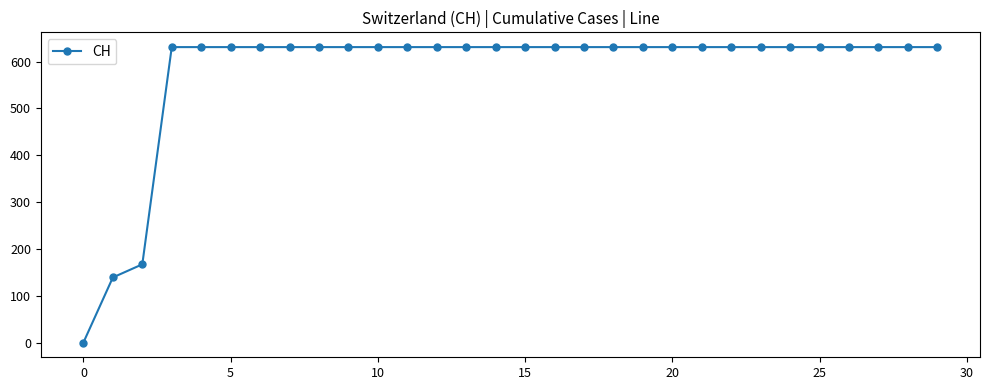

What is the value of the 8th point from the left?

631